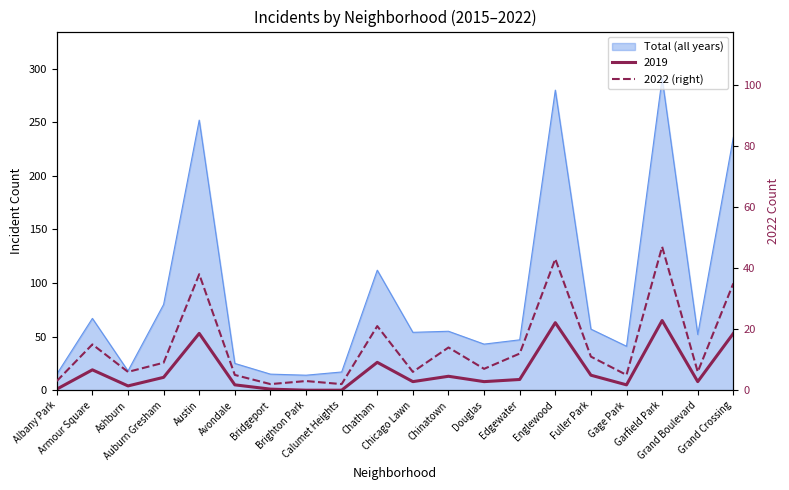

Which category has the lowest value across all series?

Bridgeport